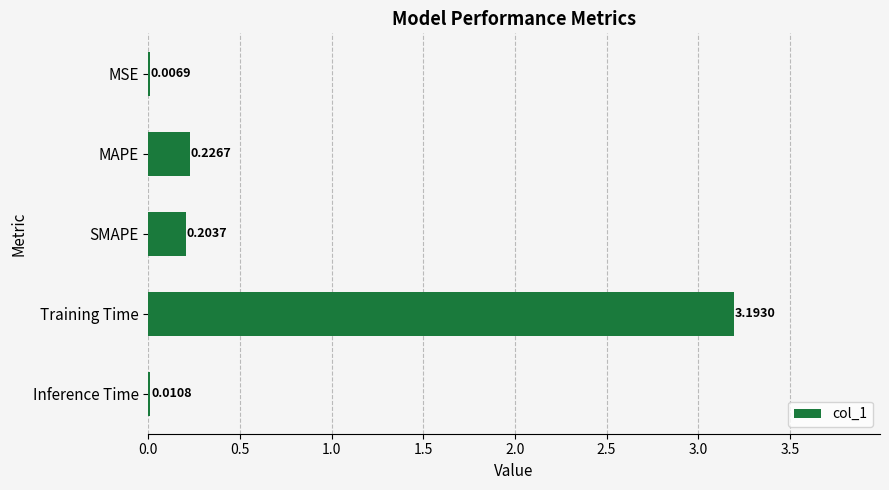

What is the change in value from MSE to Training Time?

+3.2